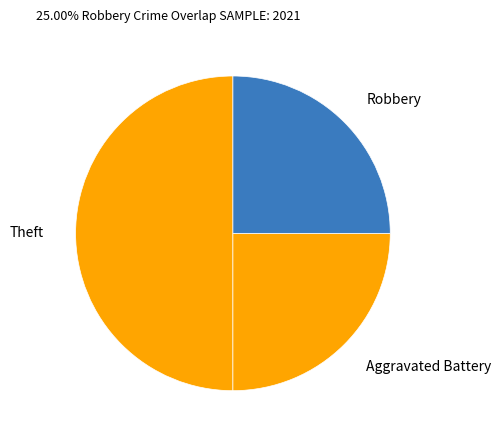

Is Aggravated Battery the majority of the pie?

No